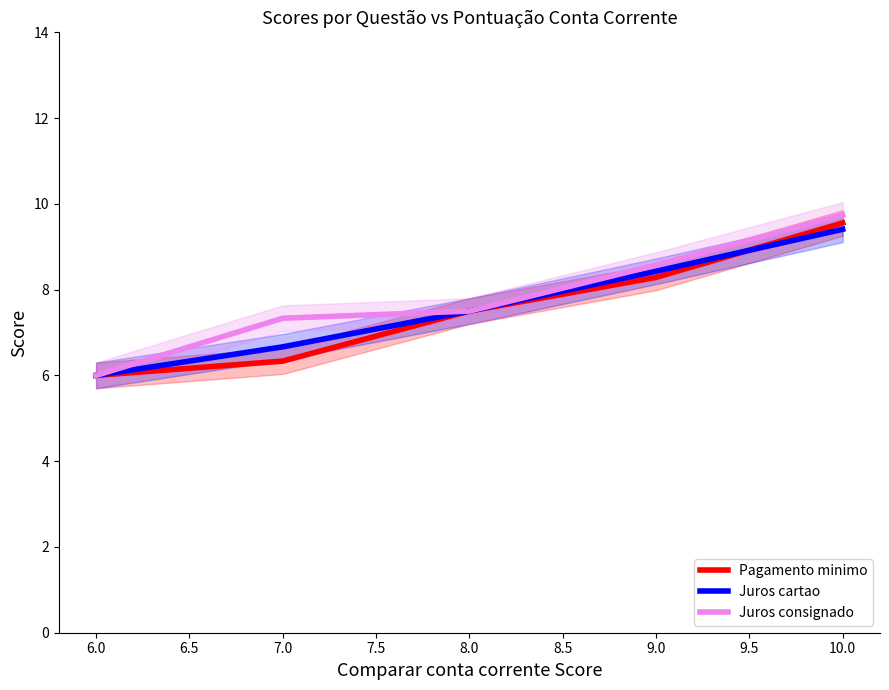

At which label does Juros cartao first exceed 7?

8.0